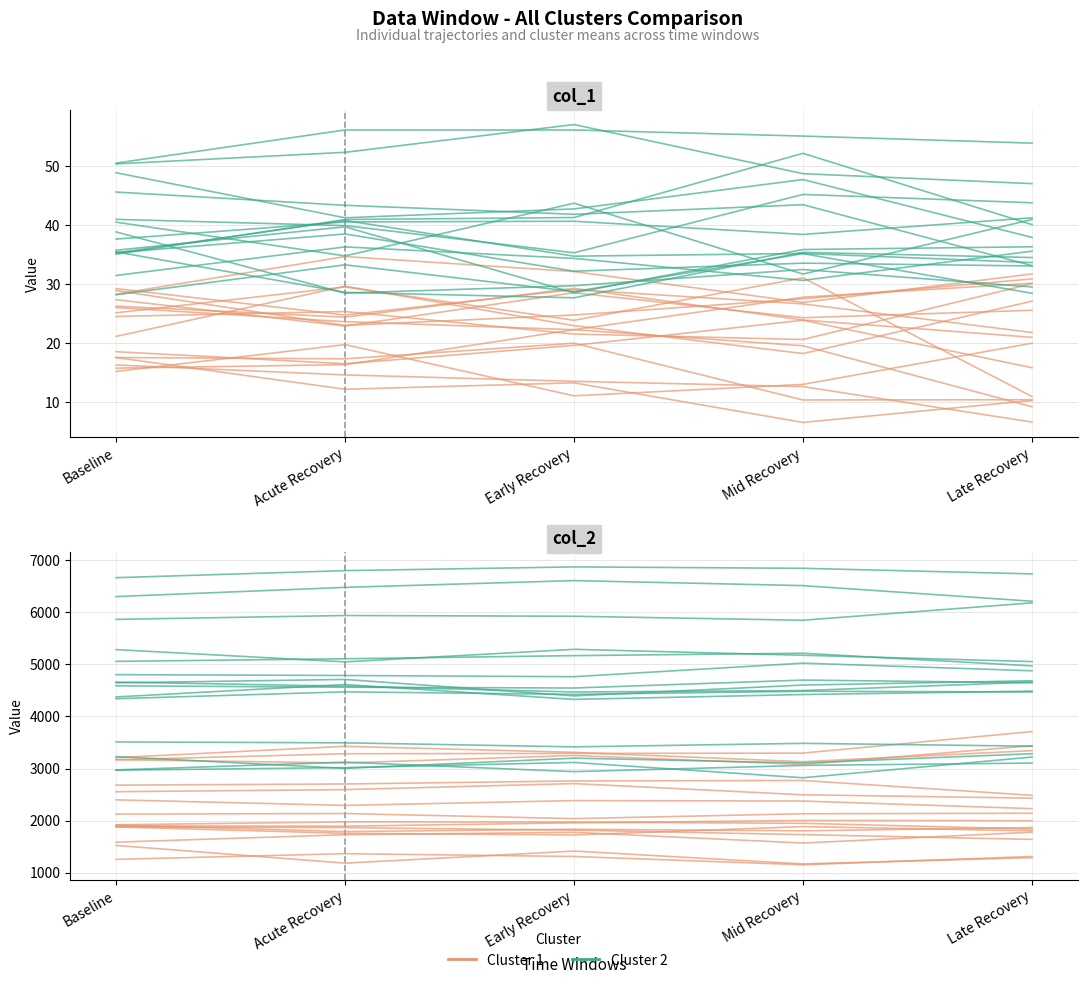

Rank the series by their maximum value, from lowest to highest.

Cluster 1, Cluster 2